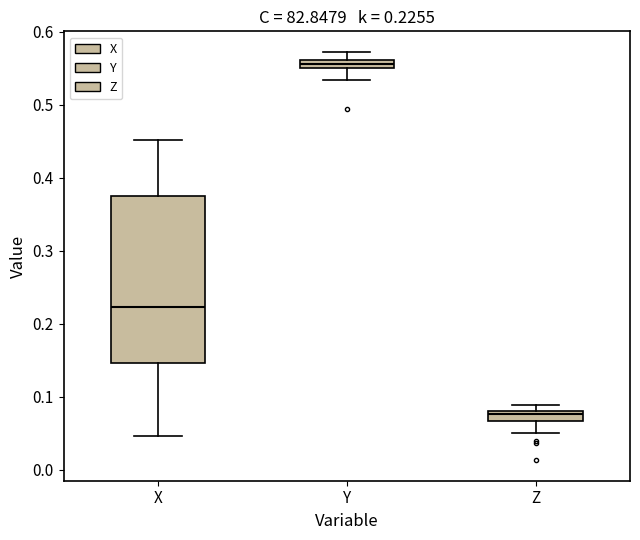

Comparing the boxes themselves (not the whiskers), which one is the tallest?

X